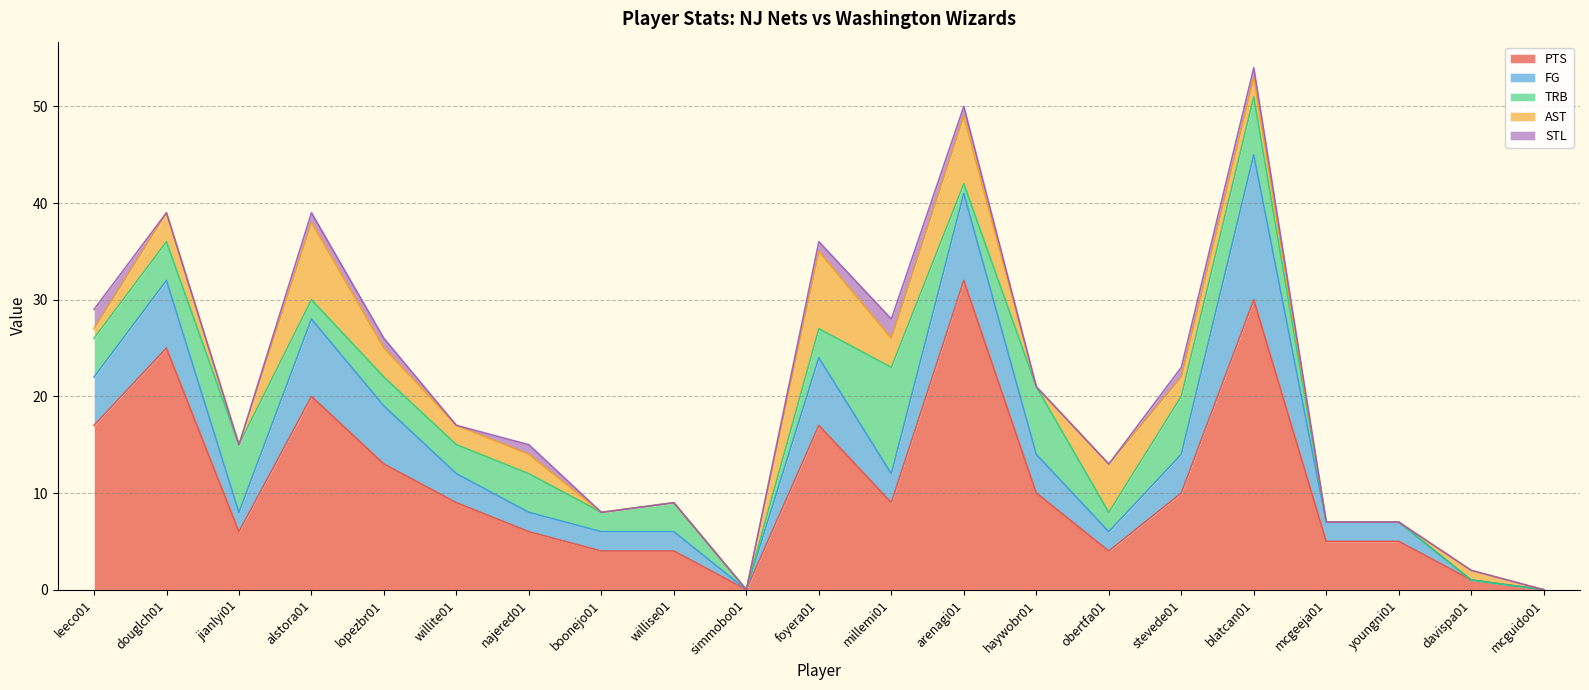

Which series changed the most between haywobr01 and mcguido01?

PTS